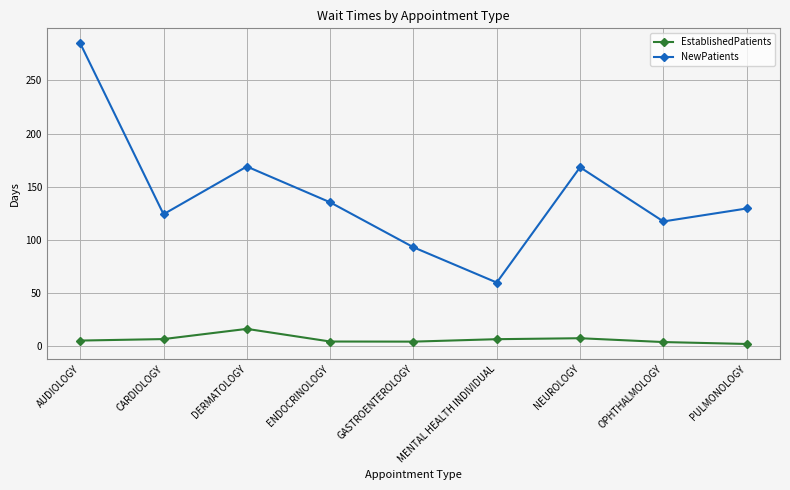

At how many categories does at least one series exceed 261?

1